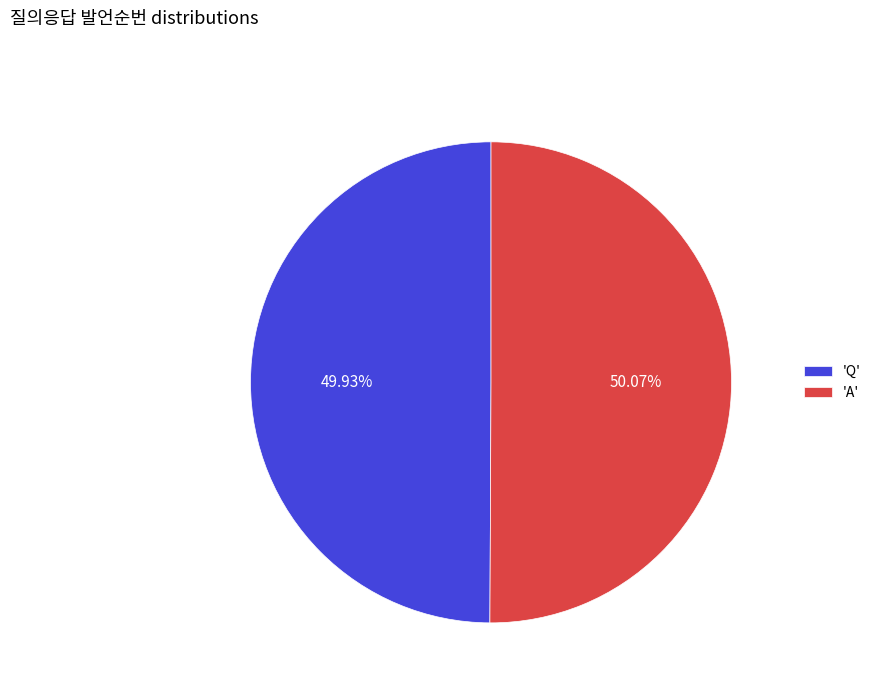

Is there any slice that represents more than half of the pie?

Yes